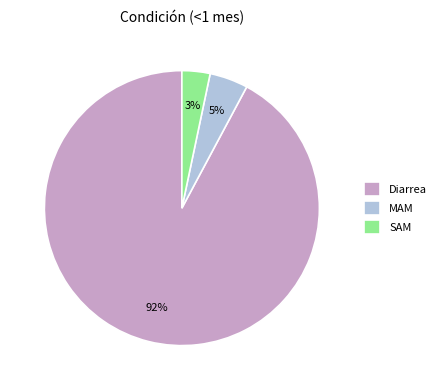

The MAM slice represents 5% of the pie. True or false?

True